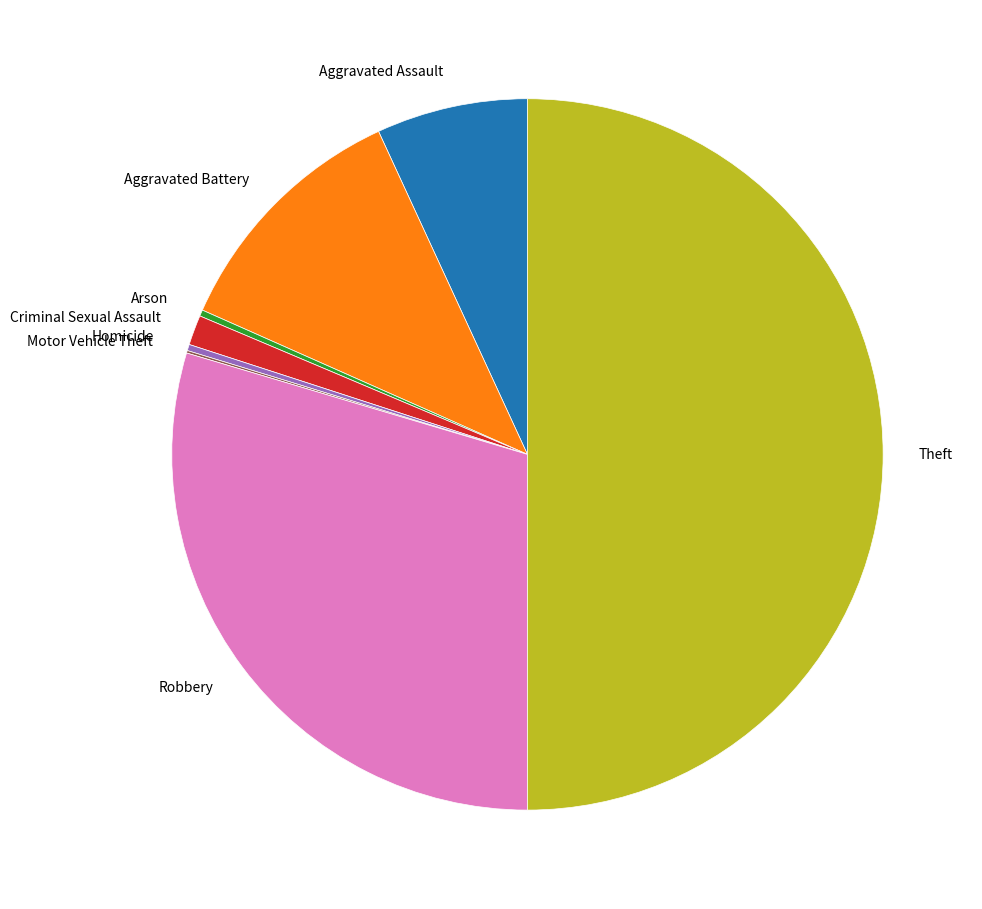

Which has a higher value, Criminal Sexual Assault or Aggravated Assault?

Aggravated Assault